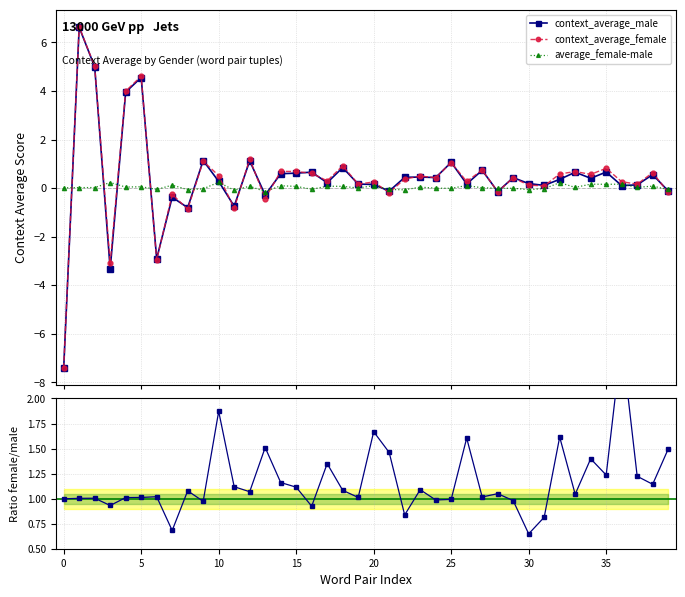

Count the number of data series in this chart.

3